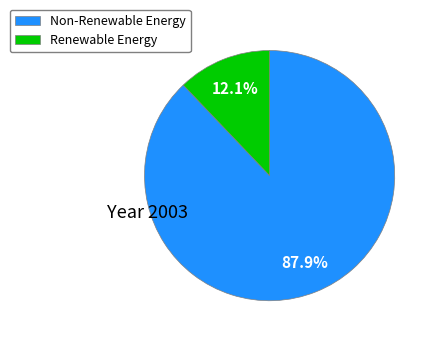

Rank the categories by value from lowest to highest.

Renewable Energy, Non-Renewable Energy